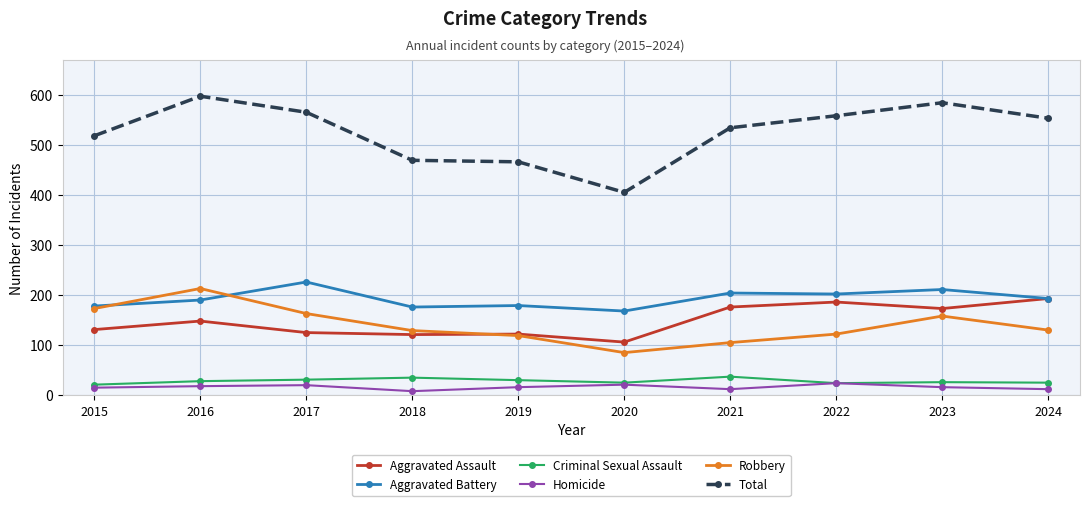

What is the spread (max minus min) of values at 2024?

541